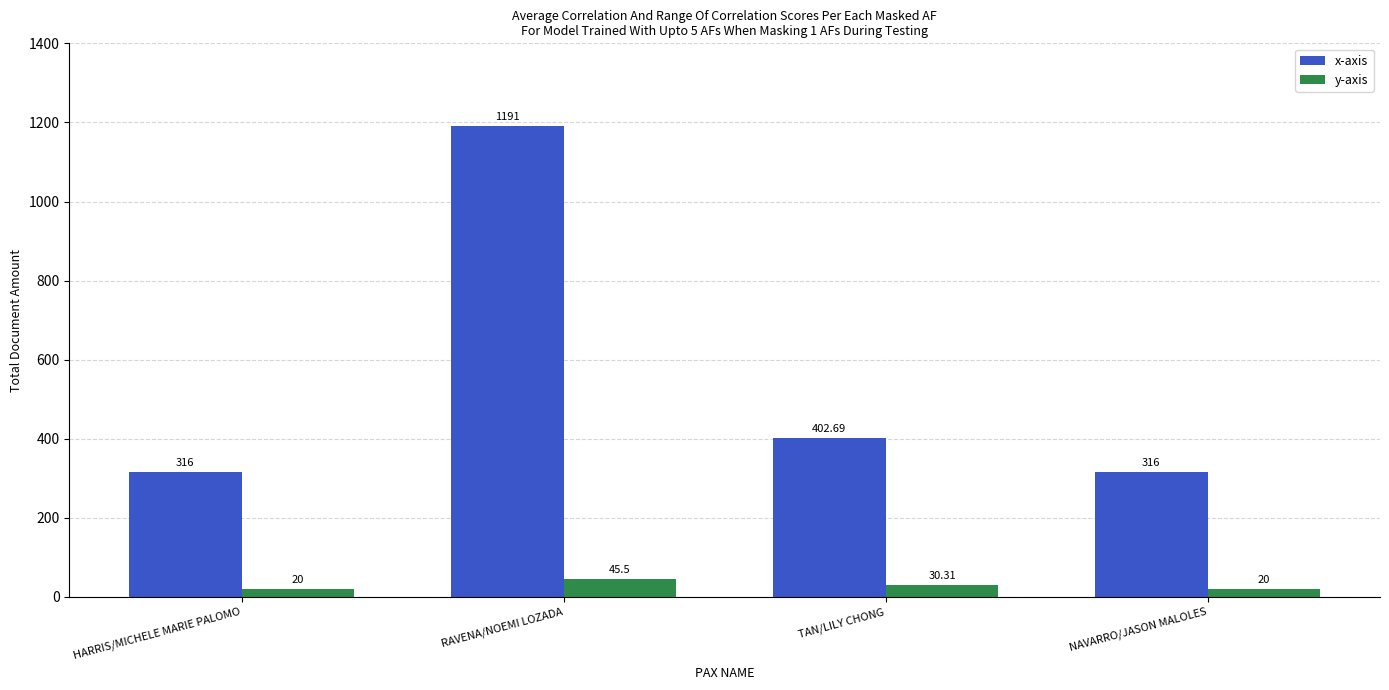

Does the chart contain stacked bars?

No